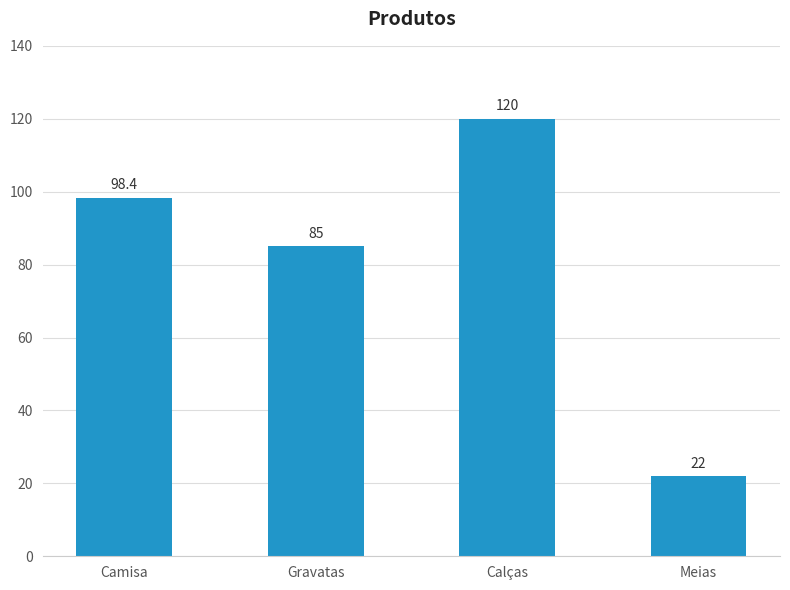

Reading left to right, transcribe all the data shown in this chart.

98.4	85.0	120.0	22.0